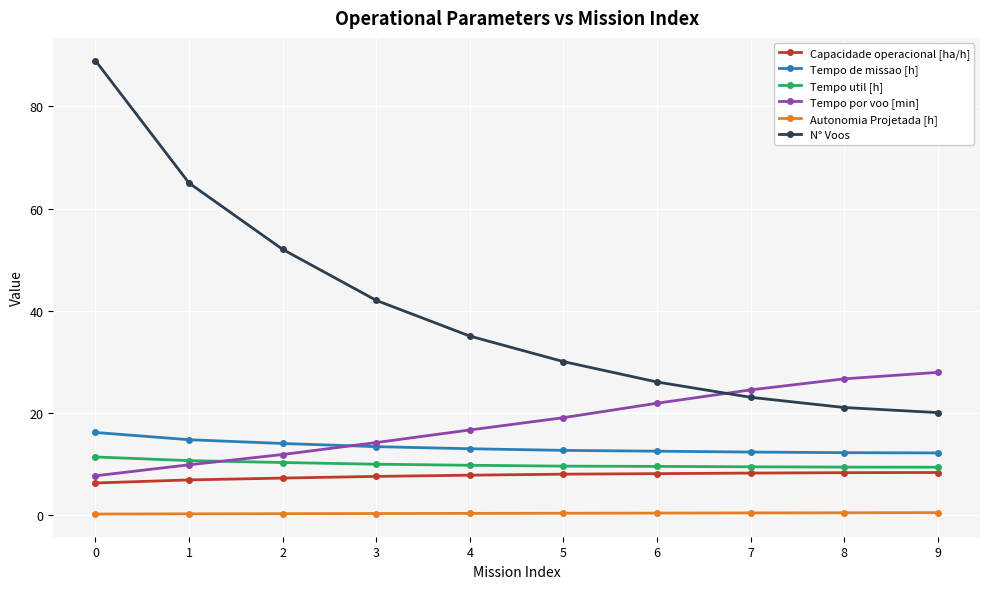

What is the spread (max minus min) of values at 7?

24.1